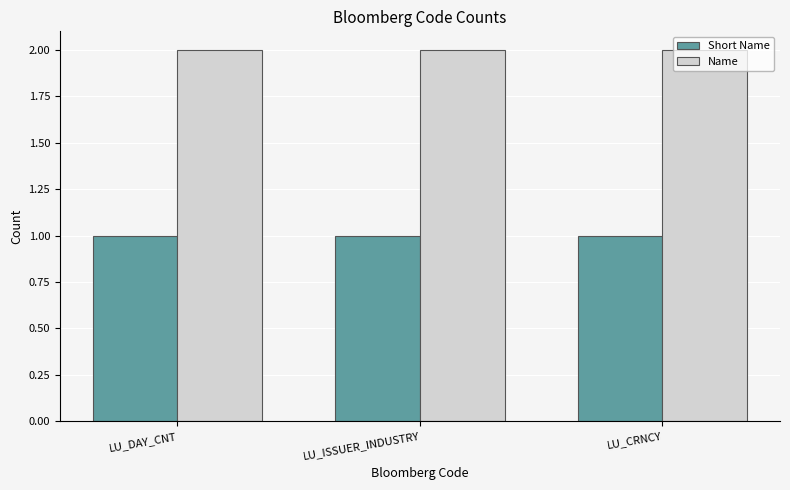

What is the label of the 1st bar from the right?

LU_CRNCY